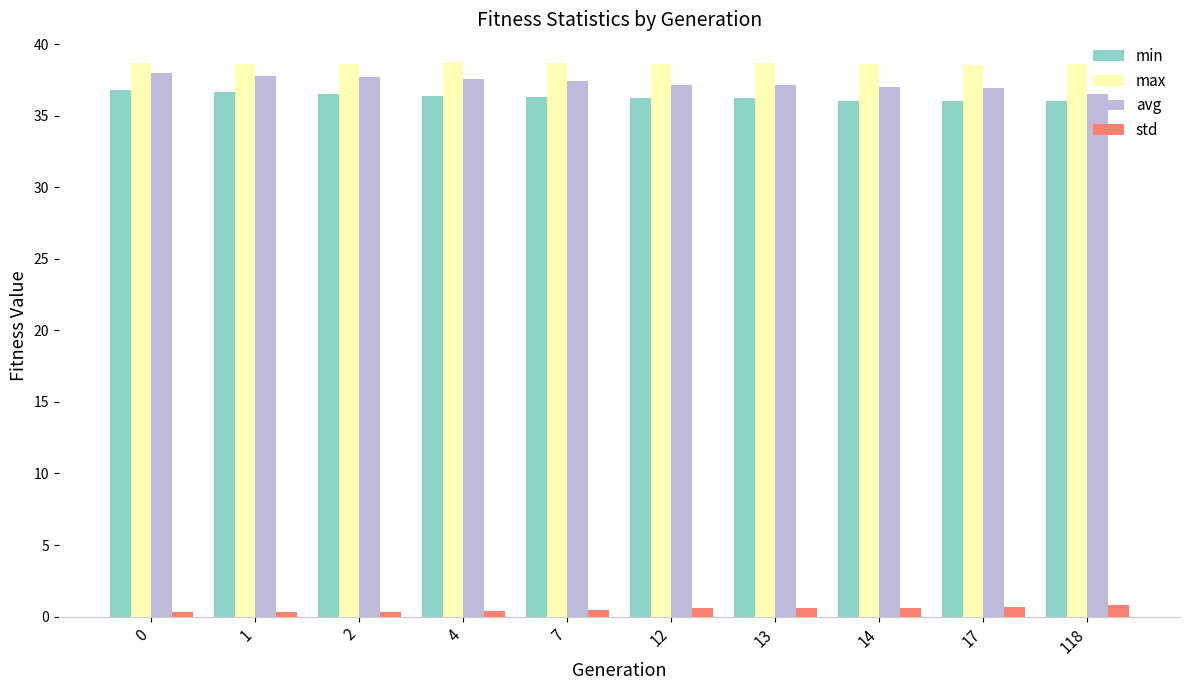

How many std values are between 0 and 1?

10